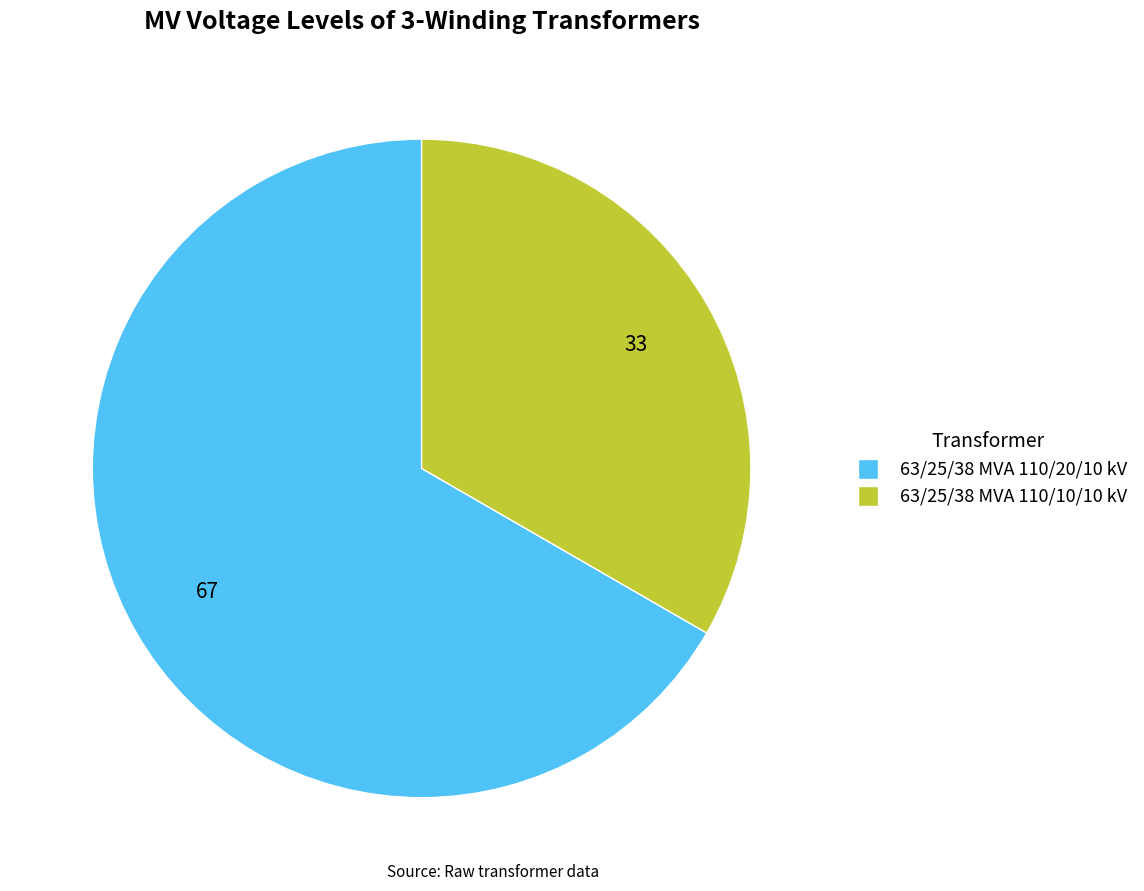

How many slices are in this pie chart?

2